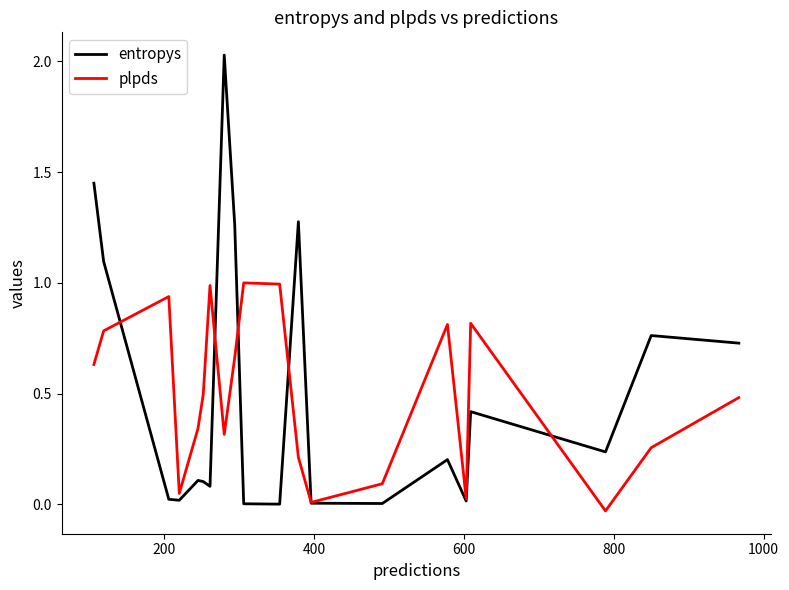

What is the maximum value for plpds?

1.0